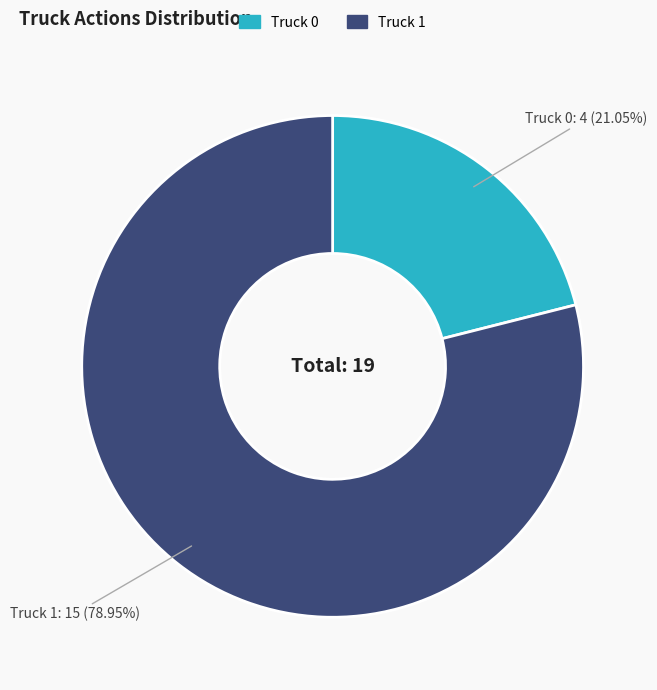

Which category has the biggest portion of the pie?

Truck 1